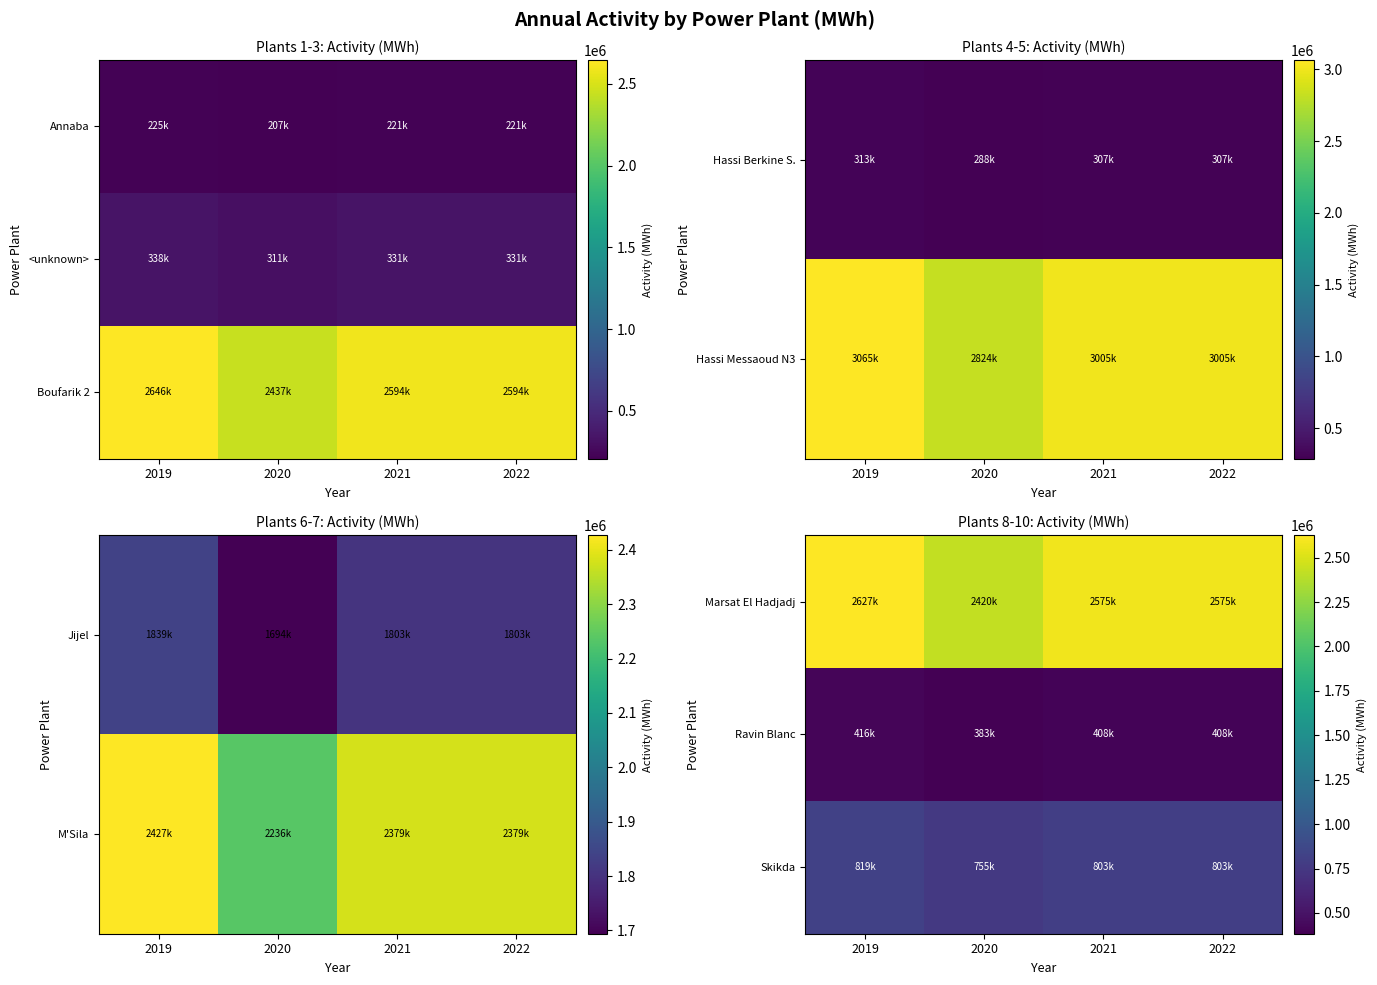

What is the sum of the Ravin Blanc values at 2020 and 2021?

791000